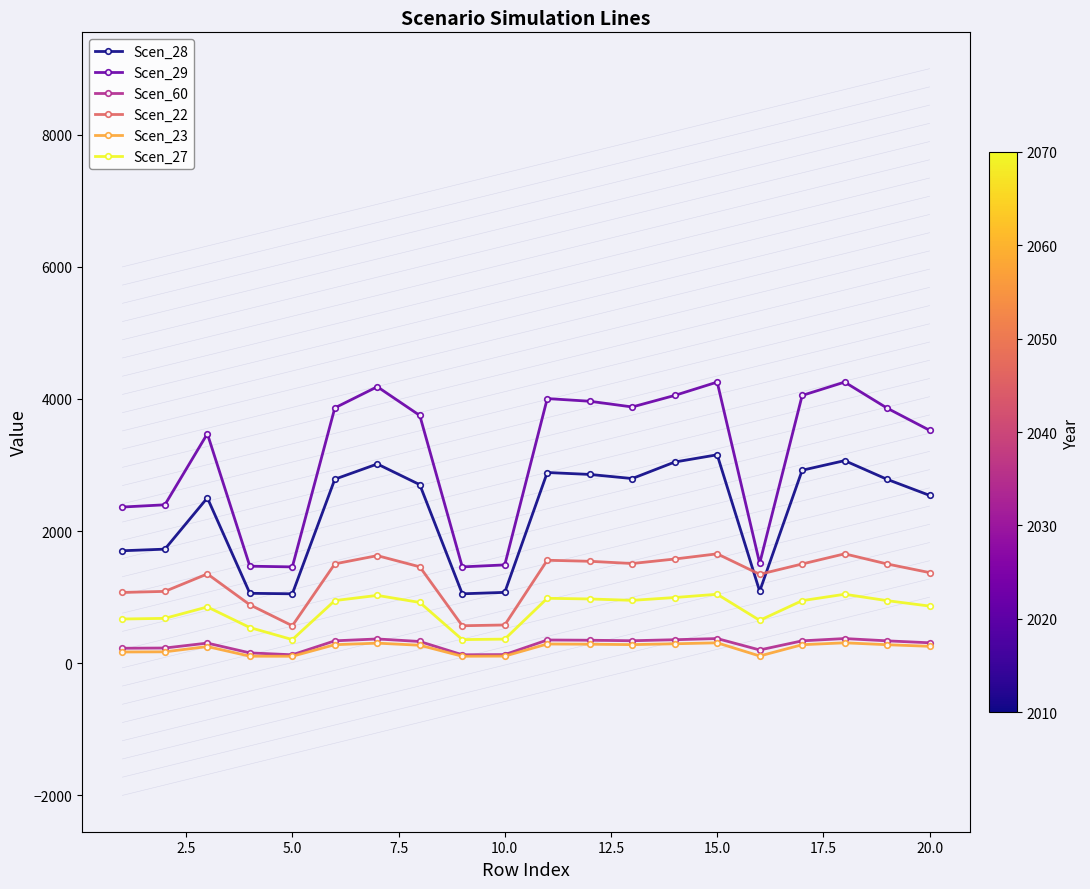

Is this an area chart (filled region under the line)?

No